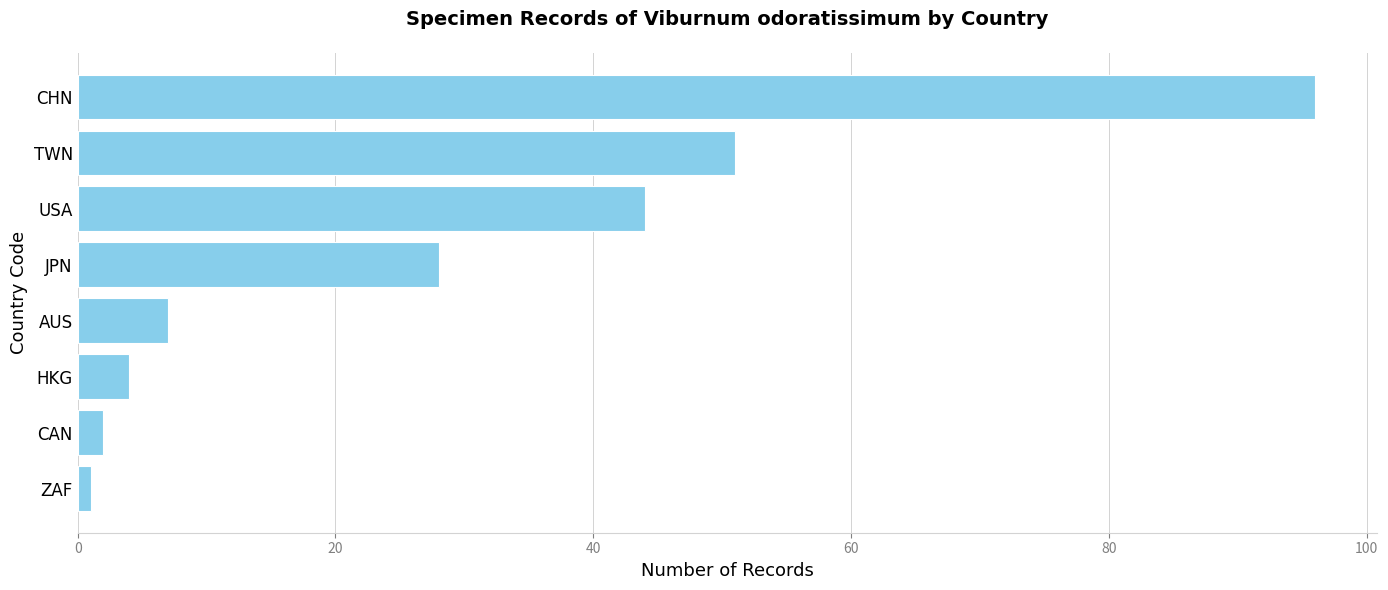

Between CAN and JPN, which is larger?

JPN